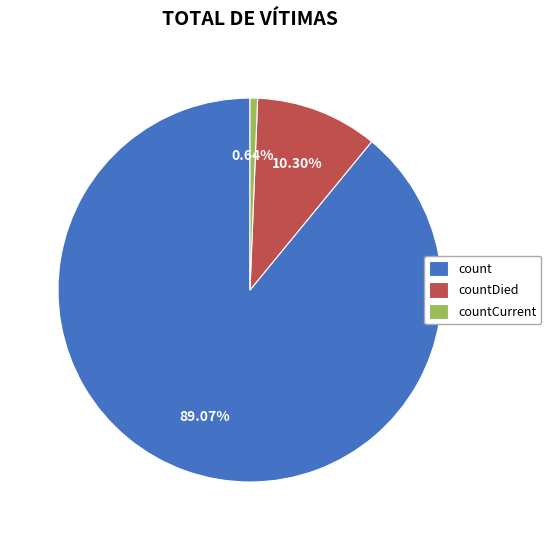

How much of the chart is everything except countCurrent?

99.4%